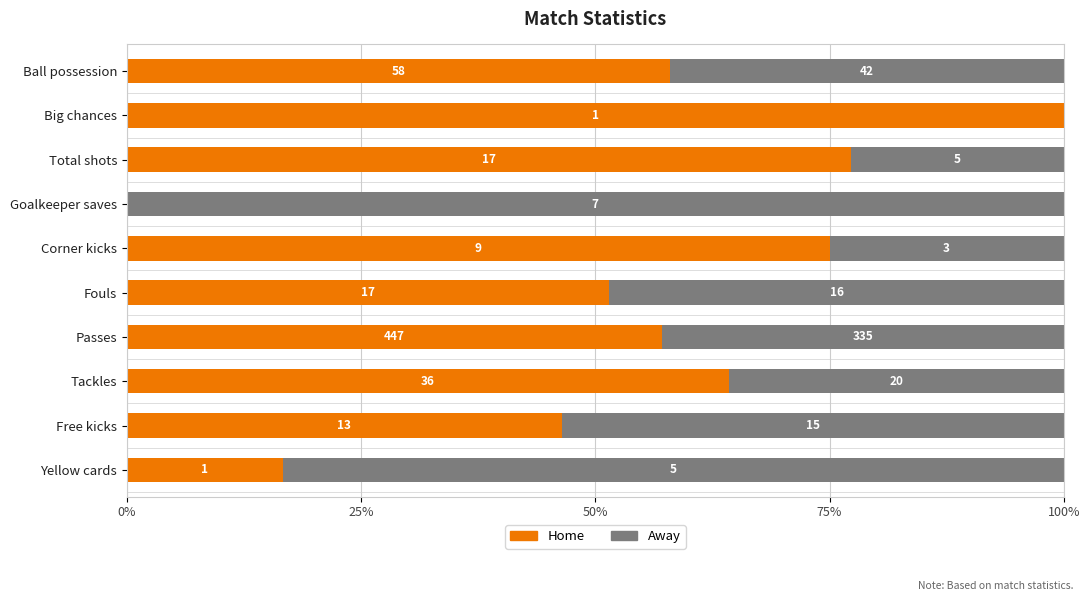

What are all the series names shown in the legend?

Home, Away